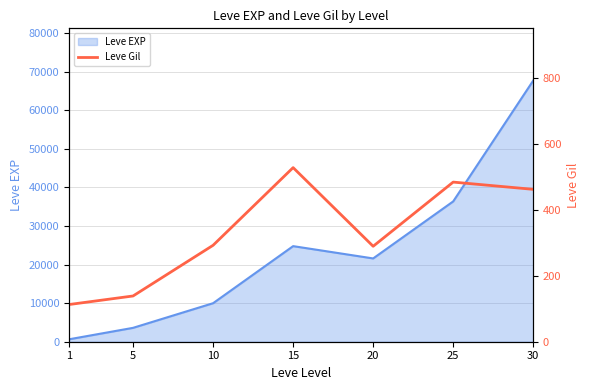

What is the change in value from 1 to 20?

+177